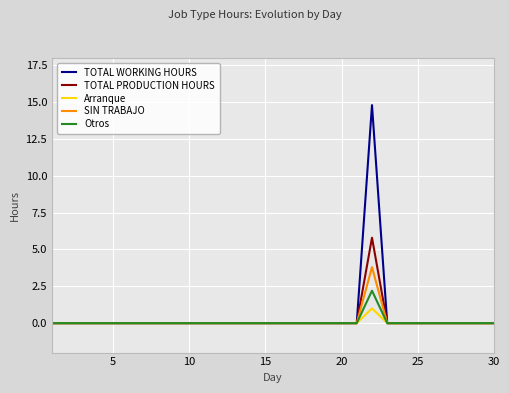

Which series has the largest range (max minus min)?

TOTAL WORKING HOURS